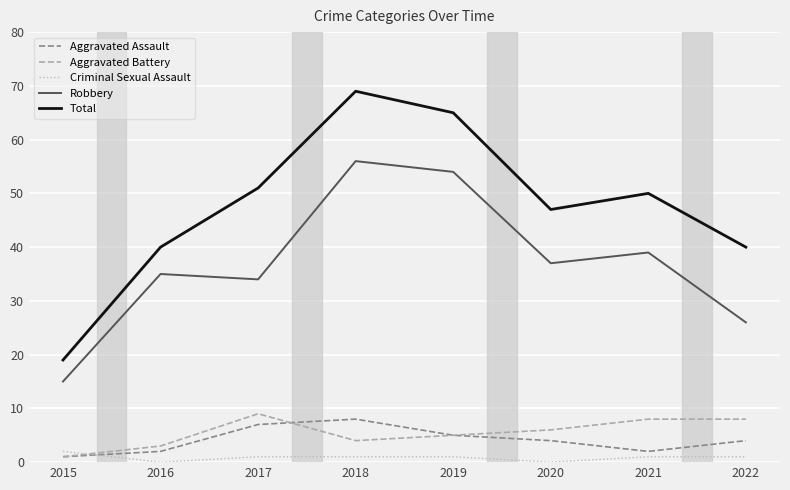

True or false: Total and Aggravated Battery intersect in this chart.

False